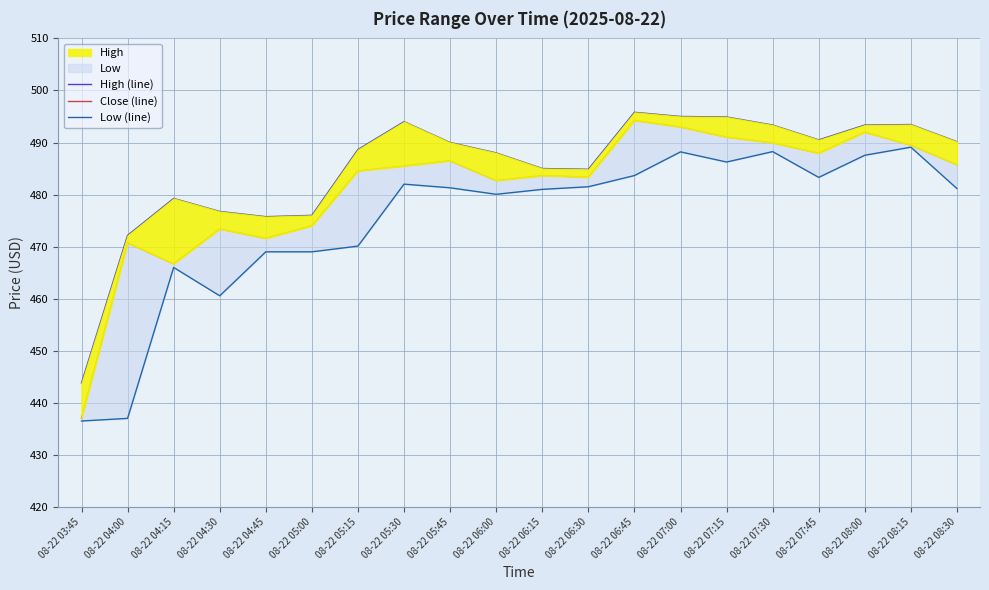

Between 08-22 05:45 and 08-22 08:30, which series saw the biggest shift?

Close (line)